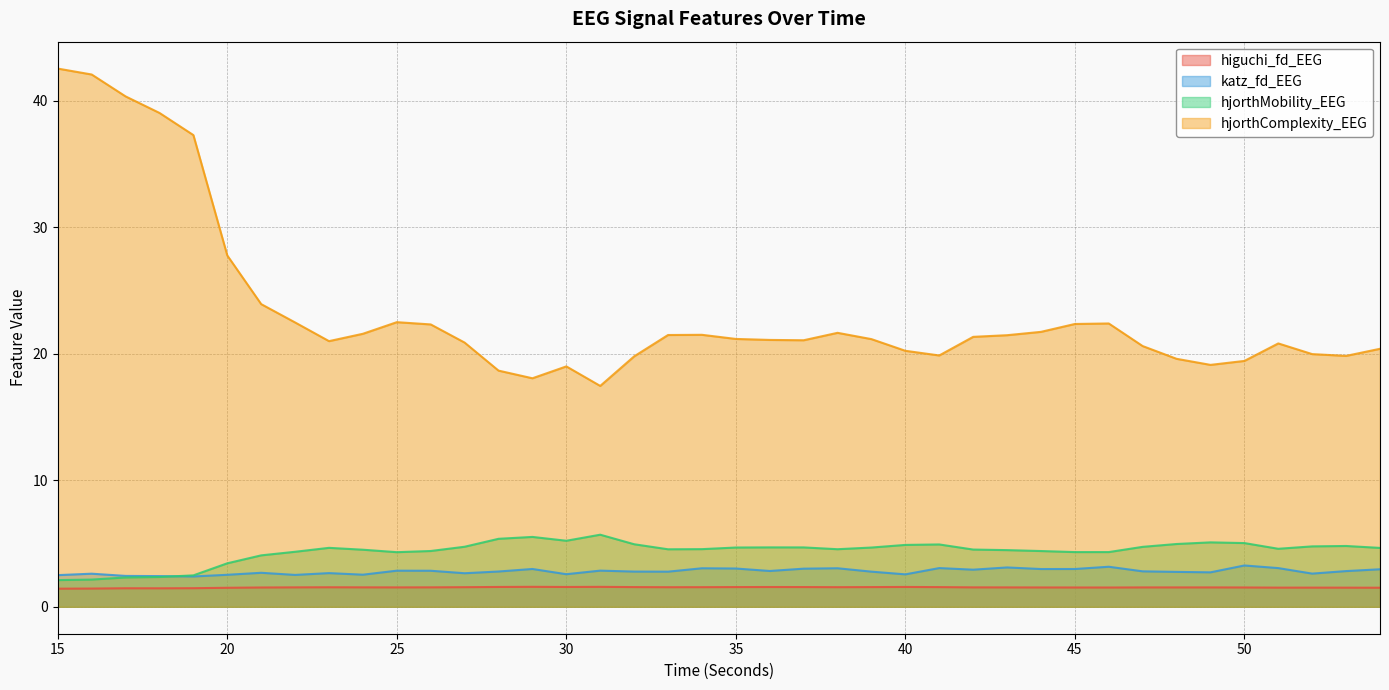

True or false: katz_fd_EEG has a value of 4.6 at 26.

False